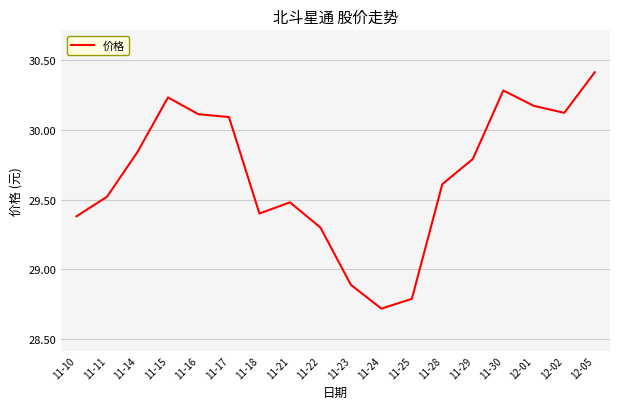

Where is the first local maximum?

11-15